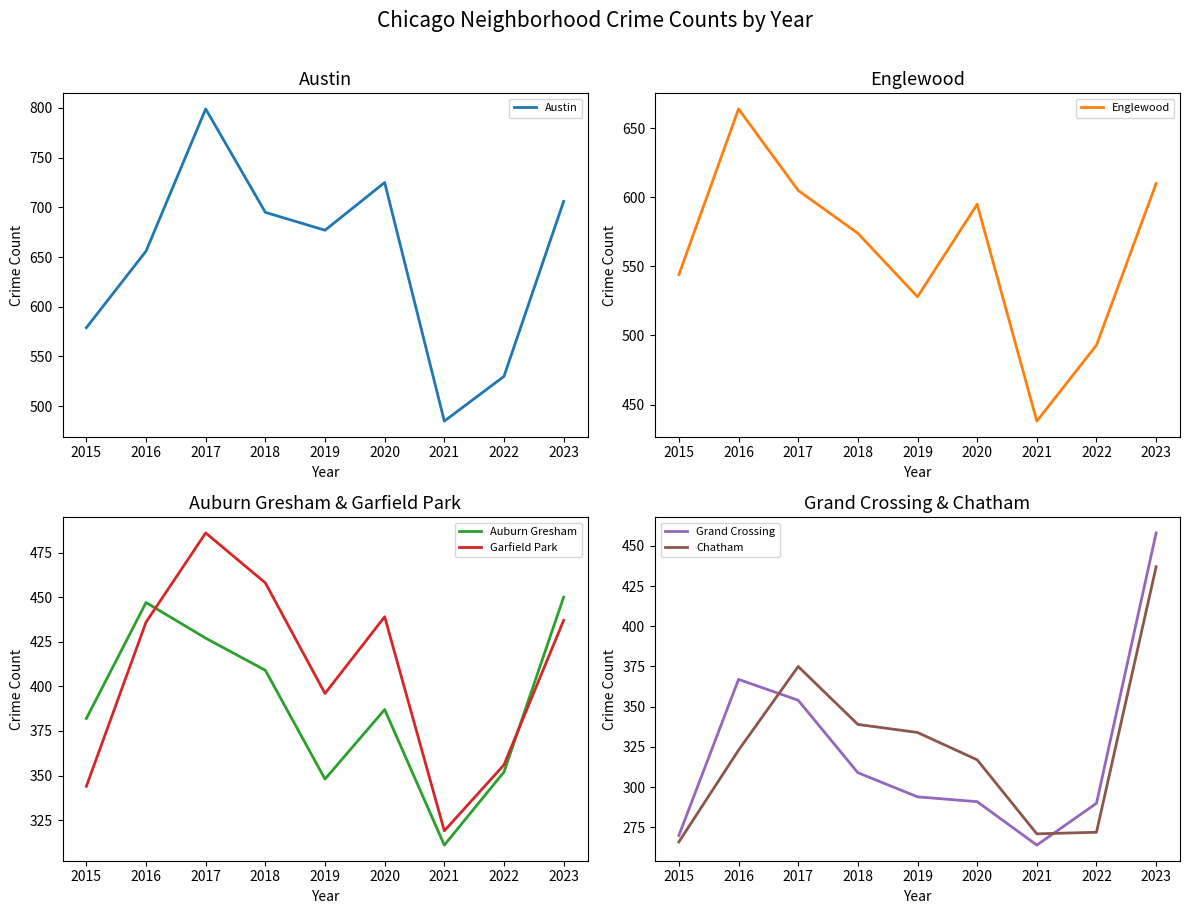

Where does the Garfield Park series first go above 436?

2017